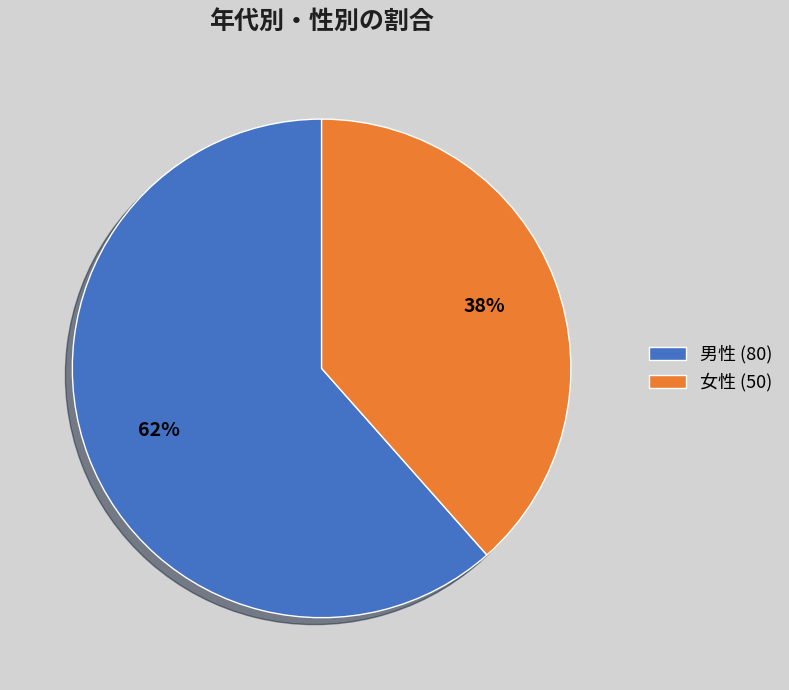

The 男性 slice represents 51% of the pie. True or false?

False